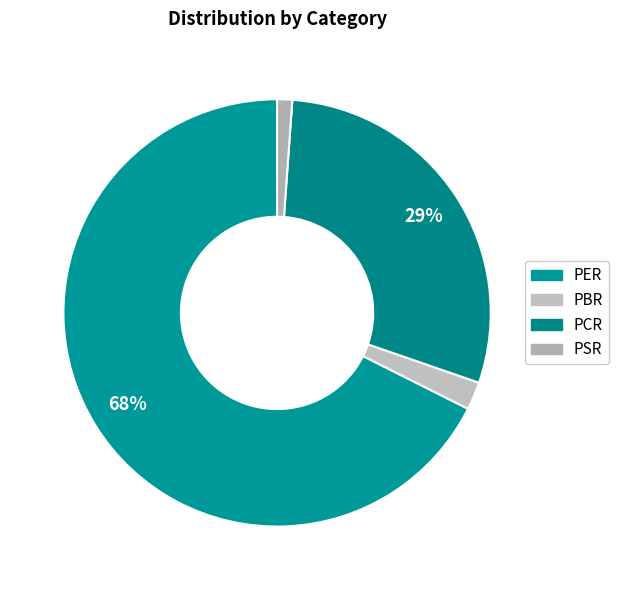

To the nearest percent, what portion does PER represent?

68%